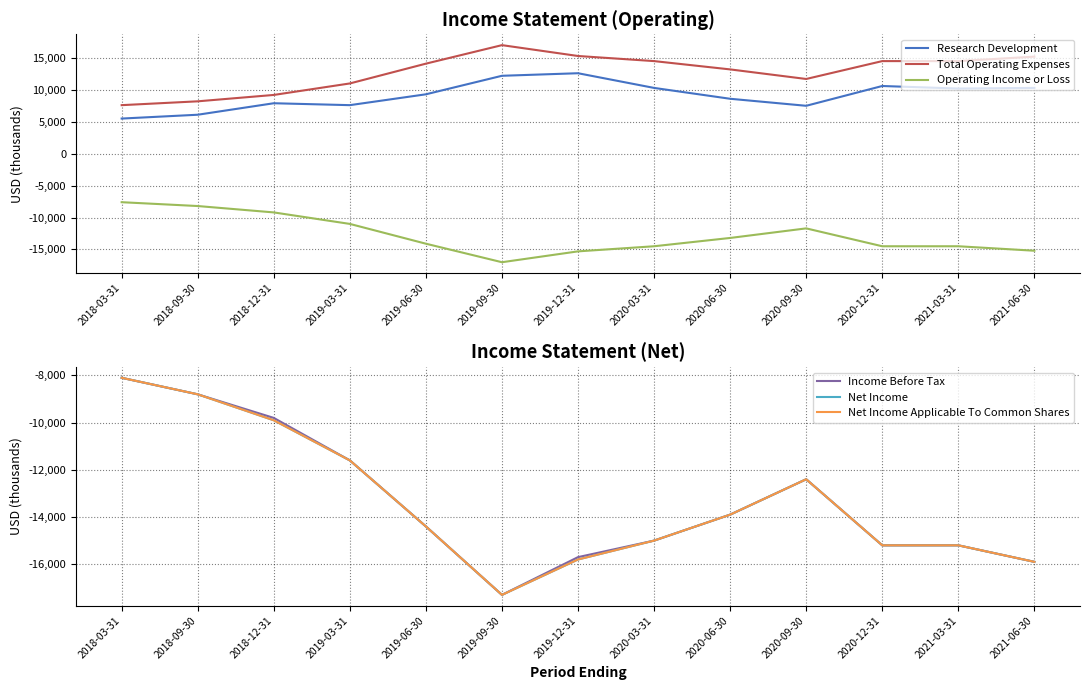

Which label corresponds to the largest value in the chart?

2019-09-30